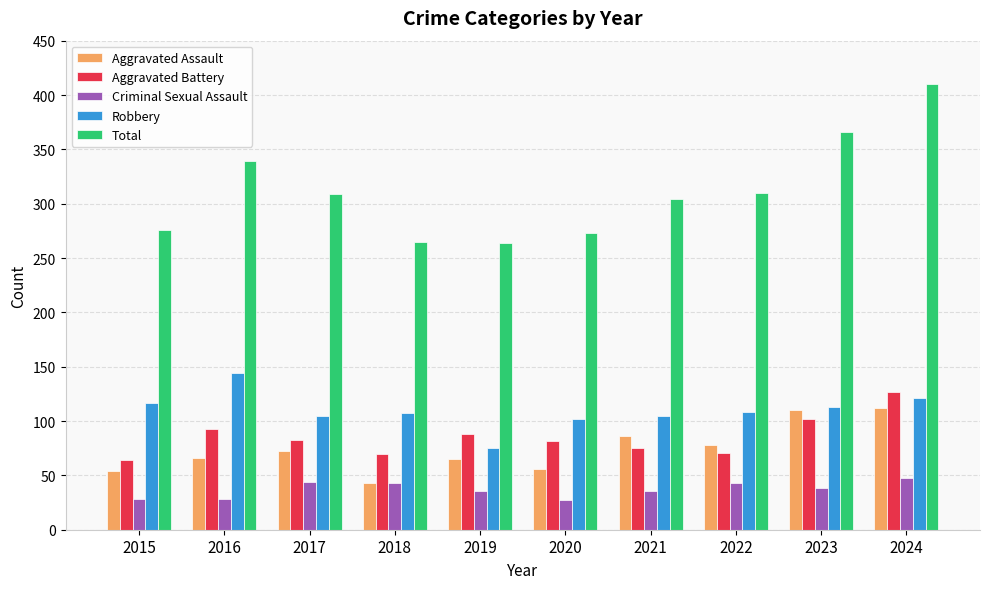

Which series has the largest total across all categories?

Total